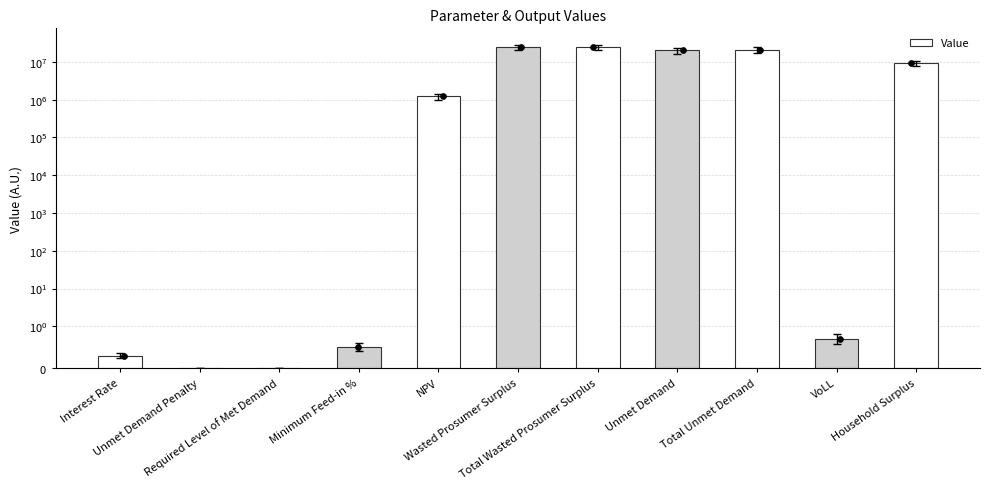

Between NPV and Unmet Demand Penalty, which is larger?

NPV